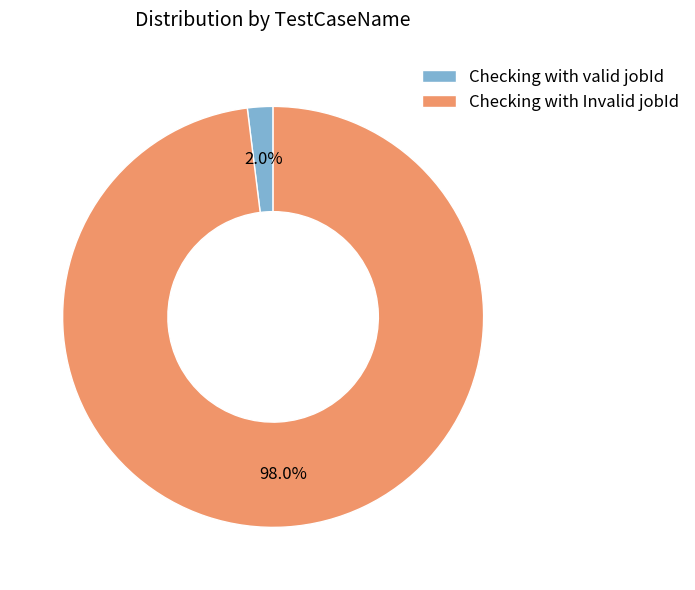

To the nearest percent, what percentage of the pie is Checking with valid jobId?

2%